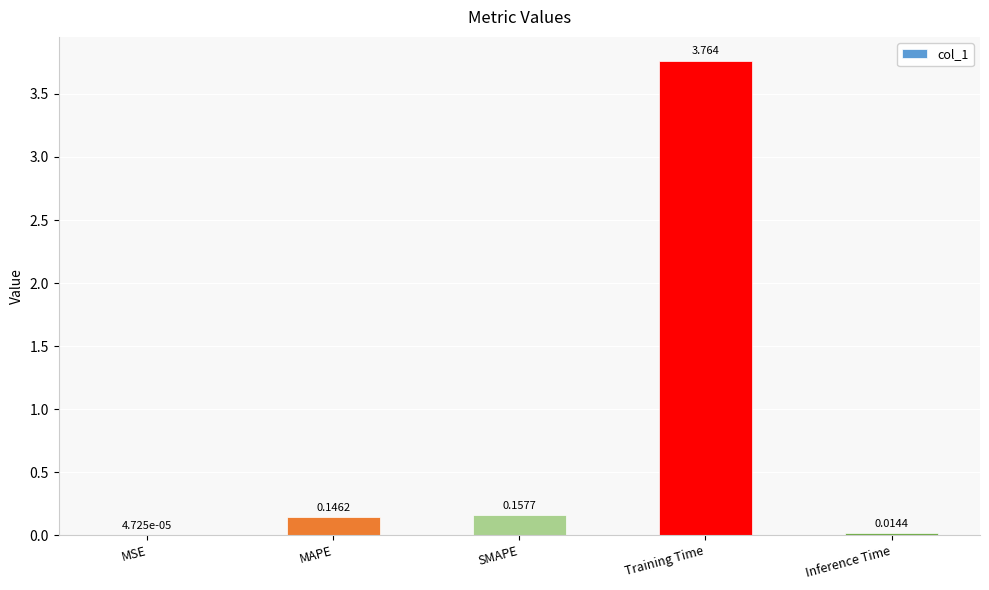

What is the change in value from SMAPE to Training Time?

+3.6